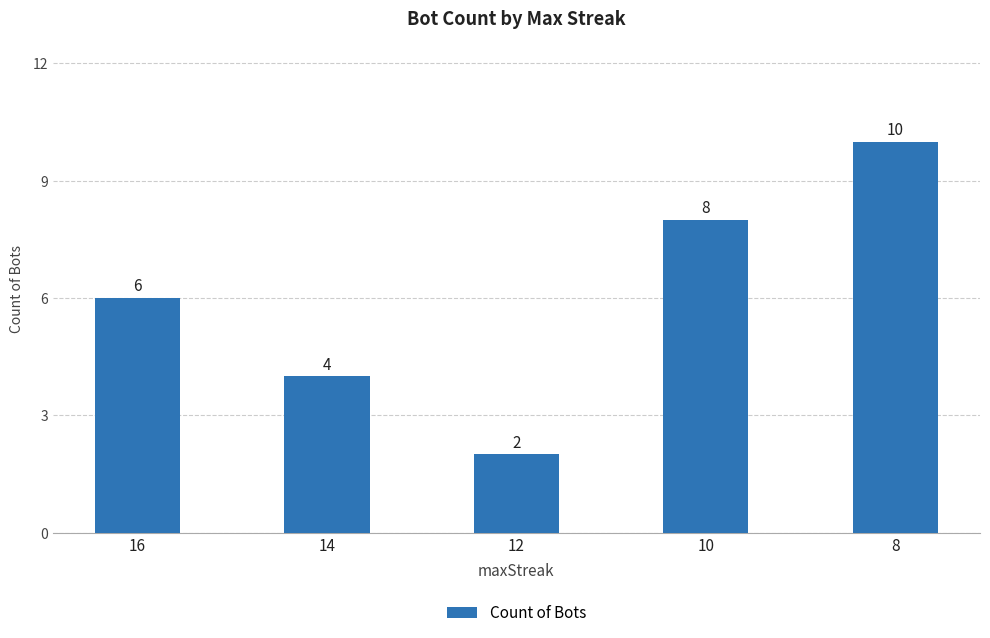

What is the sum of the values at 14 and 12?

6